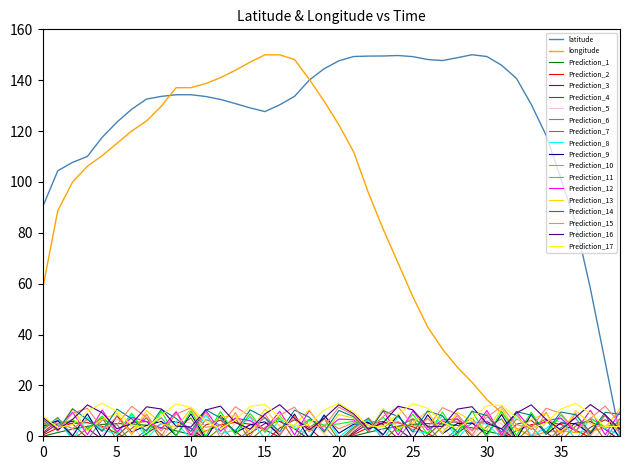

What position from the left is 7?

8